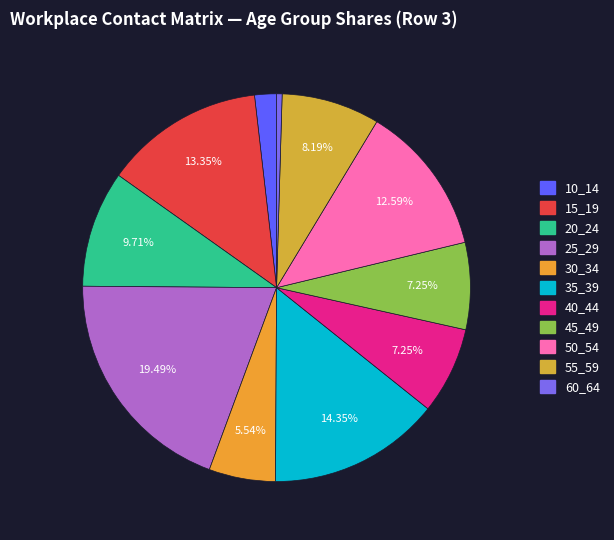

Which slice is the smallest?

60_64